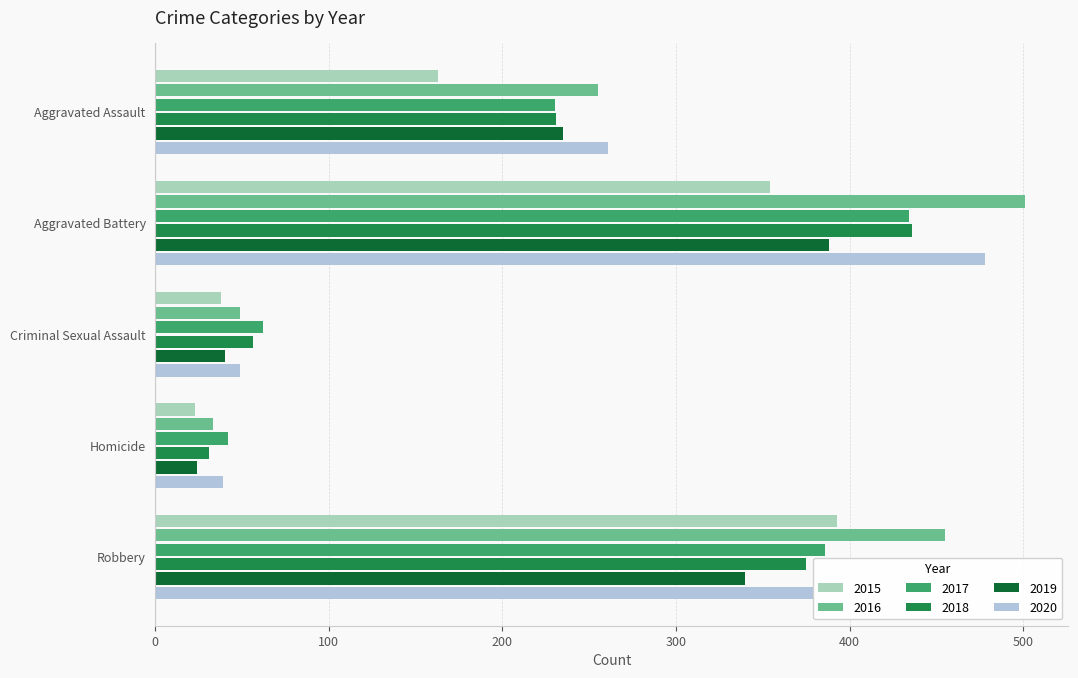

True or false: 2016 has a value of 16 at Homicide.

False